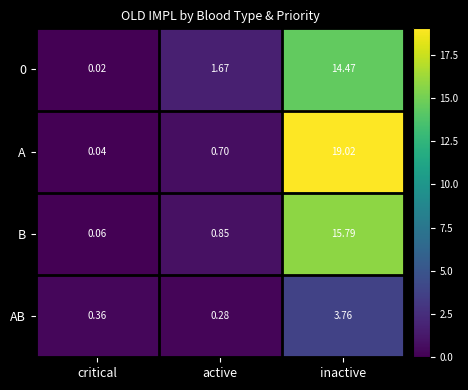

List the labels in order of A value, largest first.

inactive, active, critical